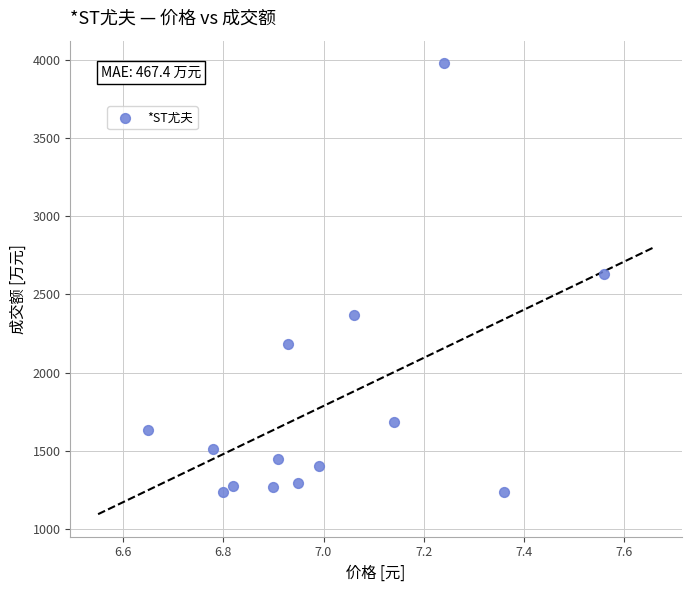

What is the range of Y values (max minus min)?

2749